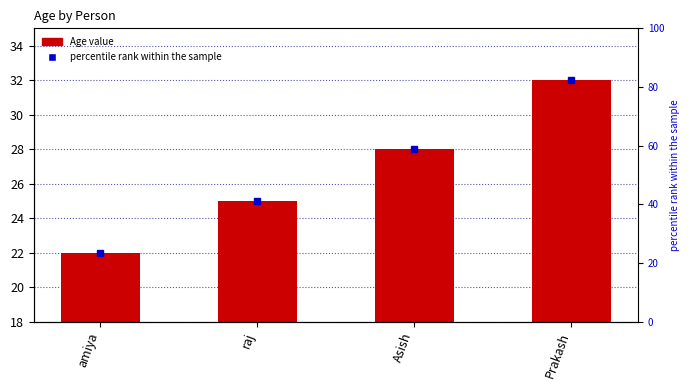

What is the ratio of the value at Asish to the value at raj?

1.1